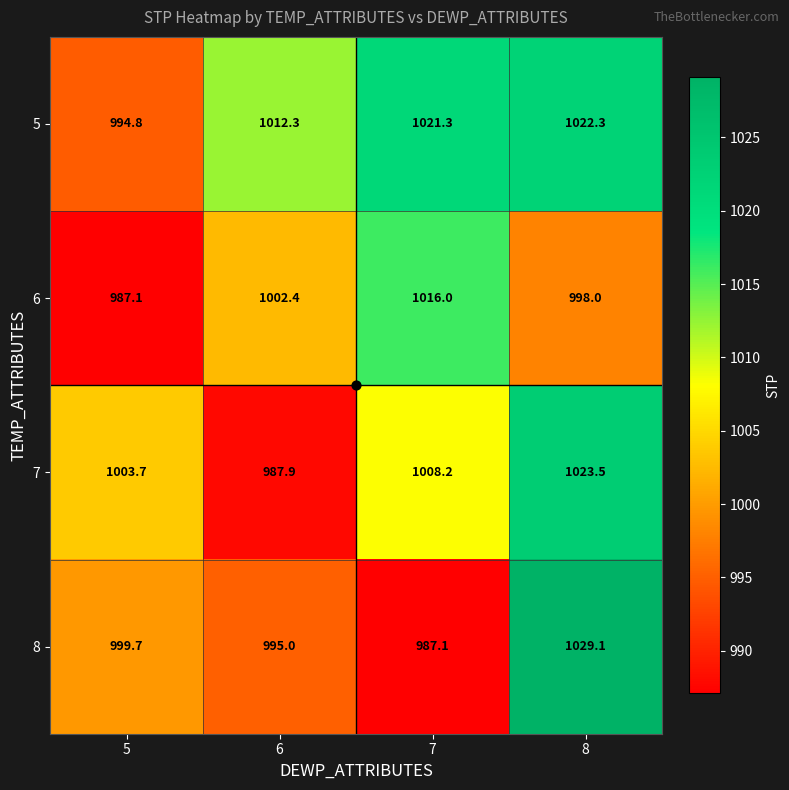

Which series has the largest range (max minus min)?

8